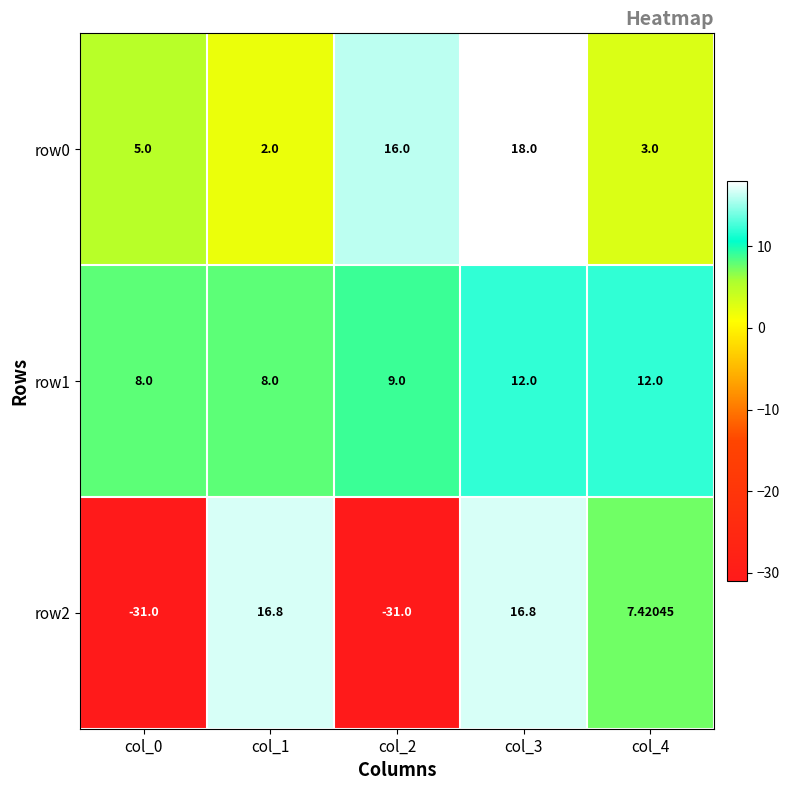

Is the value of row1 at col_3 greater than the value of row0 at col_0?

Yes